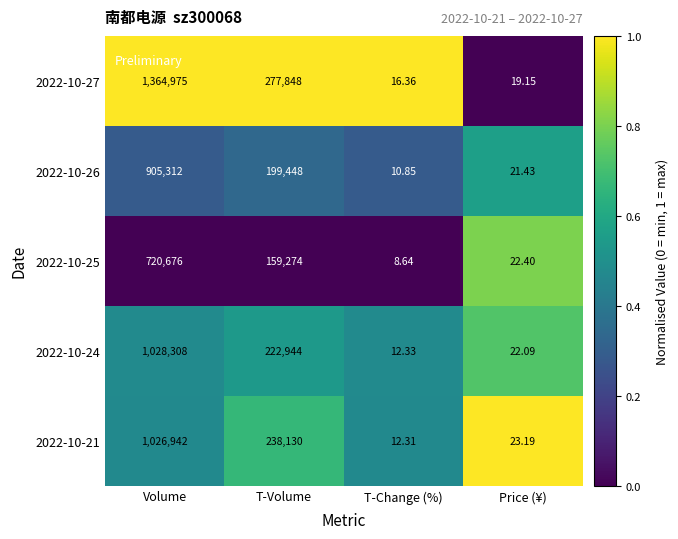

Where is 2022-10-21 nearest to the value 513477?

T-Volume